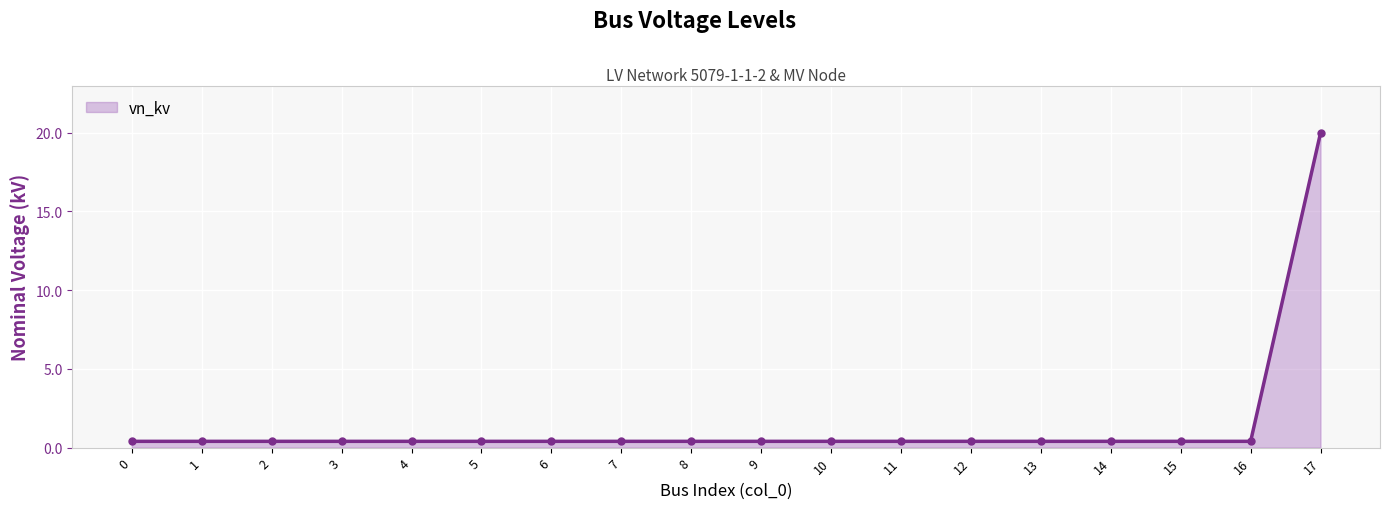

What is the difference between the values at 7 and 17?

19.6